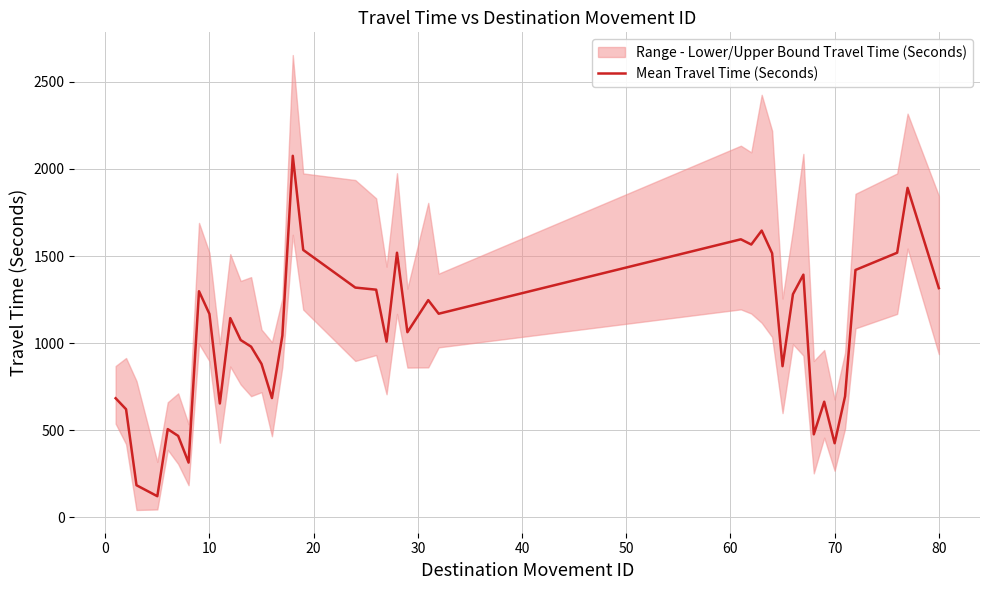

What is the average value?

1057